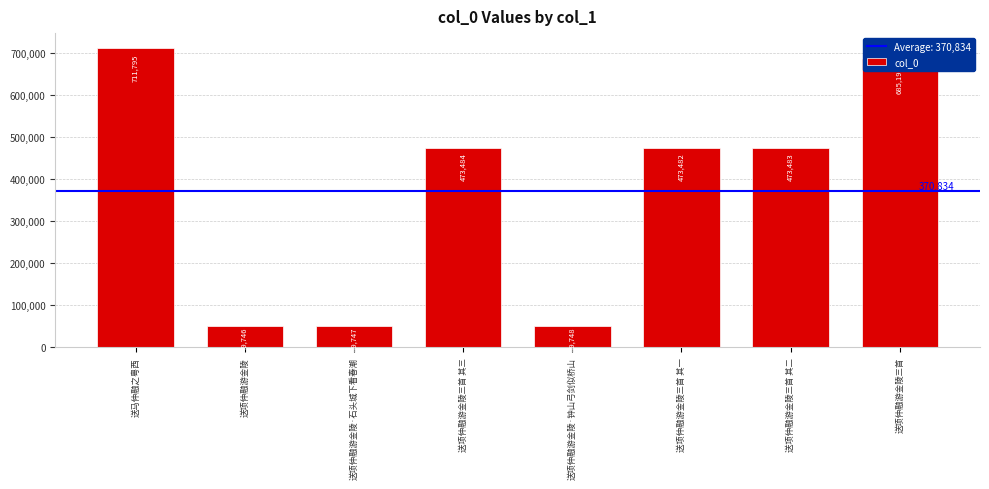

What position from the right is 送项仲融游金陵·钟山弓剑似桥山?

4